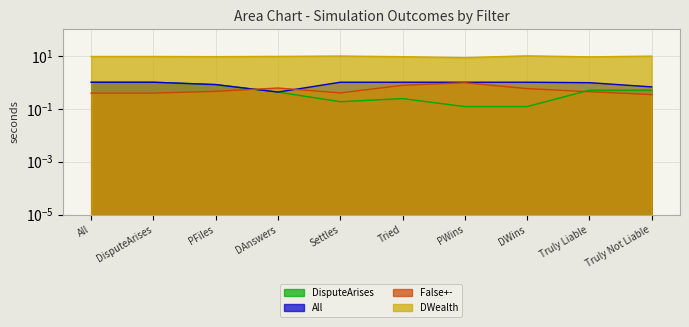

How many categories are shown in the chart?

10